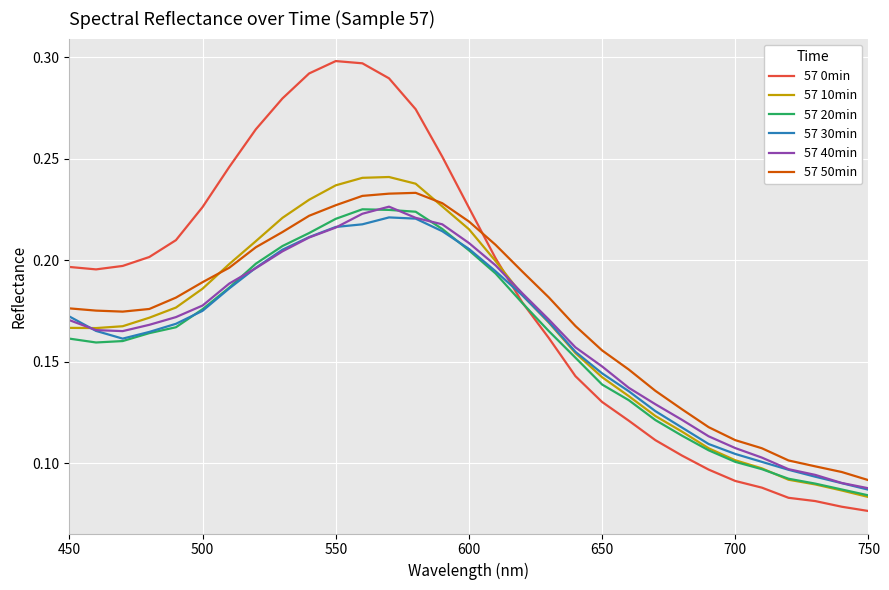

What are all the series names shown in the legend?

57 0min, 57 10min, 57 20min, 57 30min, 57 40min, 57 50min